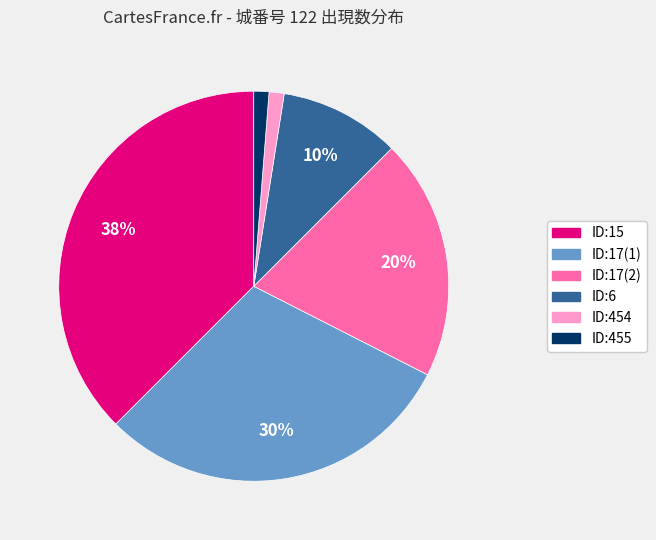

To the nearest percent, what percentage of the pie is ID:454?

1%